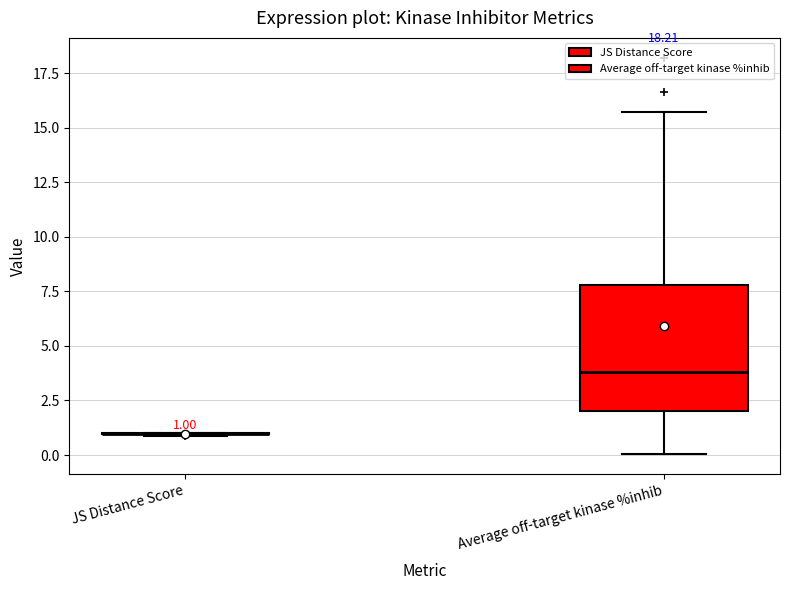

Which box is the tallest, from its lower edge to its upper edge?

Average off-target kinase %inhib